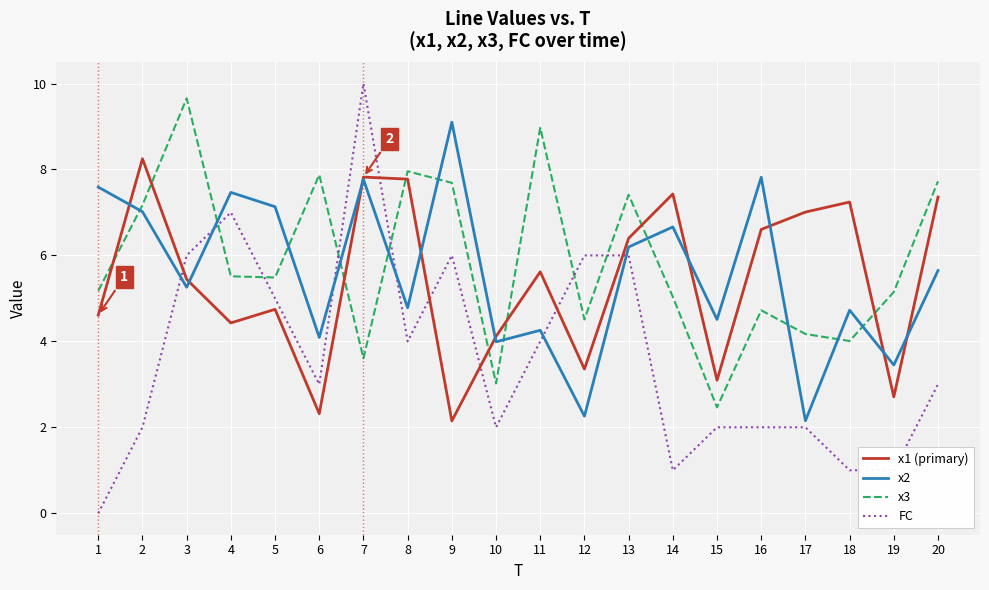

After their last crossing, which series has the higher values: FC or x3?

x3